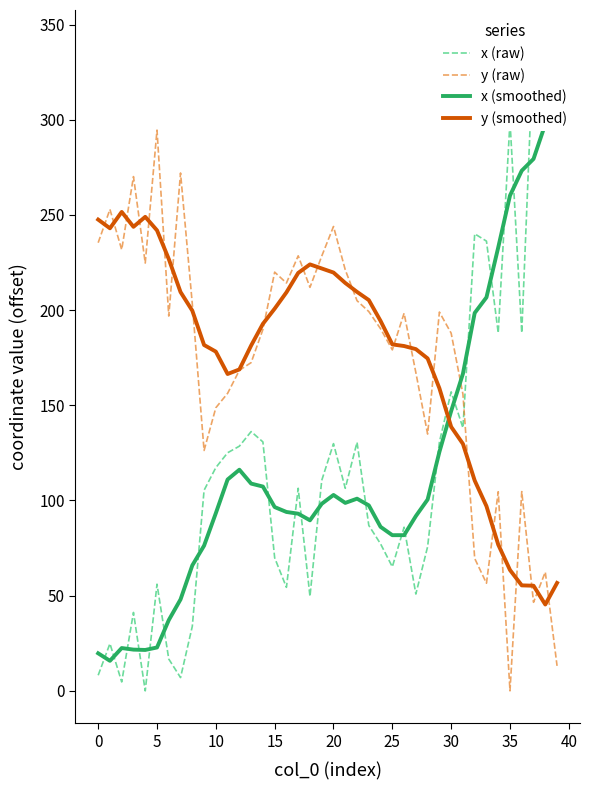

Reading right to left, extract all data points from this chart.

x (raw): 331.6	328.9	340.6	188.1	299.2	188.0	236.2	240.1	138.2	157.1	130.6	75.8	50.9	86.0	65.1	77.2	86.9	130.6	106.4	129.9	110.5	49.6	106.4	54.4	69.9	130.8	136.2	128.5	125.1	117.3	105.3	33.9	7.0	16.7	56.0	0.0	41.2	4.7	24.8	8.2
y (raw): 13.1	62.4	46.5	104.7	0.0	104.6	56.5	69.5	155.8	187.9	199.0	134.9	167.1	198.4	179.1	190.2	199.2	204.9	221.1	243.9	228.3	212.0	228.5	214.2	219.9	189.8	172.4	168.4	156.3	148.7	126.3	203.2	272.0	196.9	294.5	224.7	270.1	231.7	252.9	235.4
x (smoothed): 297.3	297.7	279.4	273.2	260.2	232.9	206.7	198.5	166.6	147.0	125.5	100.5	91.8	81.8	81.8	86.1	97.4	100.9	98.7	102.9	98.2	89.6	93.1	94.0	96.5	107.3	108.9	116.1	111.0	93.3	76.3	65.9	48.0	37.2	22.8	21.5	21.7	22.5	15.8	19.7
y (smoothed): 56.7	45.3	55.2	55.4	63.5	76.8	97.0	110.5	129.7	138.7	158.9	174.6	179.5	181.1	182.0	194.3	205.3	209.6	214.2	219.7	221.9	224.0	219.5	209.3	200.7	192.8	181.4	168.8	166.4	178.2	181.7	199.7	209.5	226.8	241.9	249.0	243.7	251.6	243.0	247.5